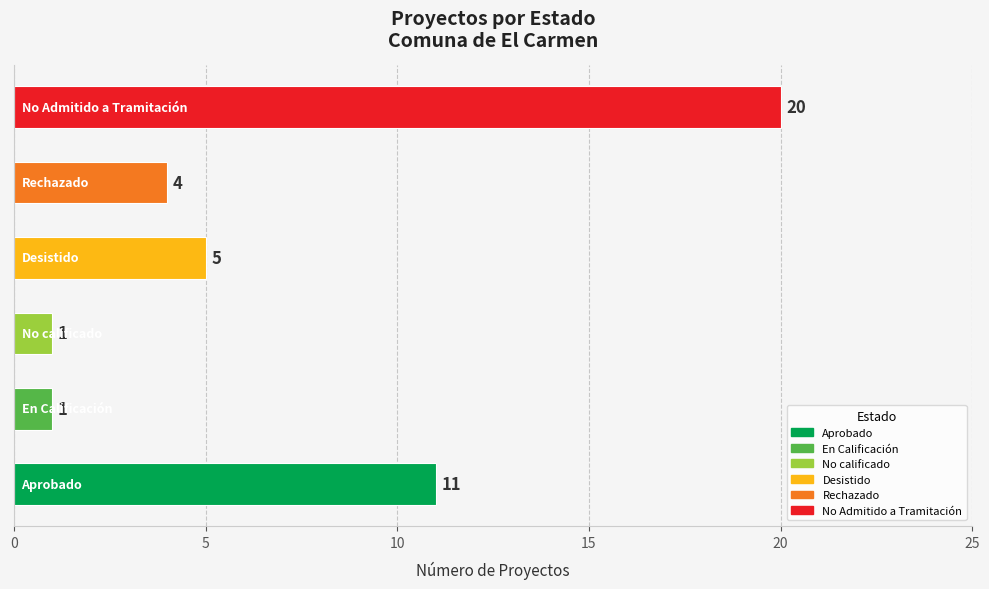

What is the difference between the maximum and minimum values?

19